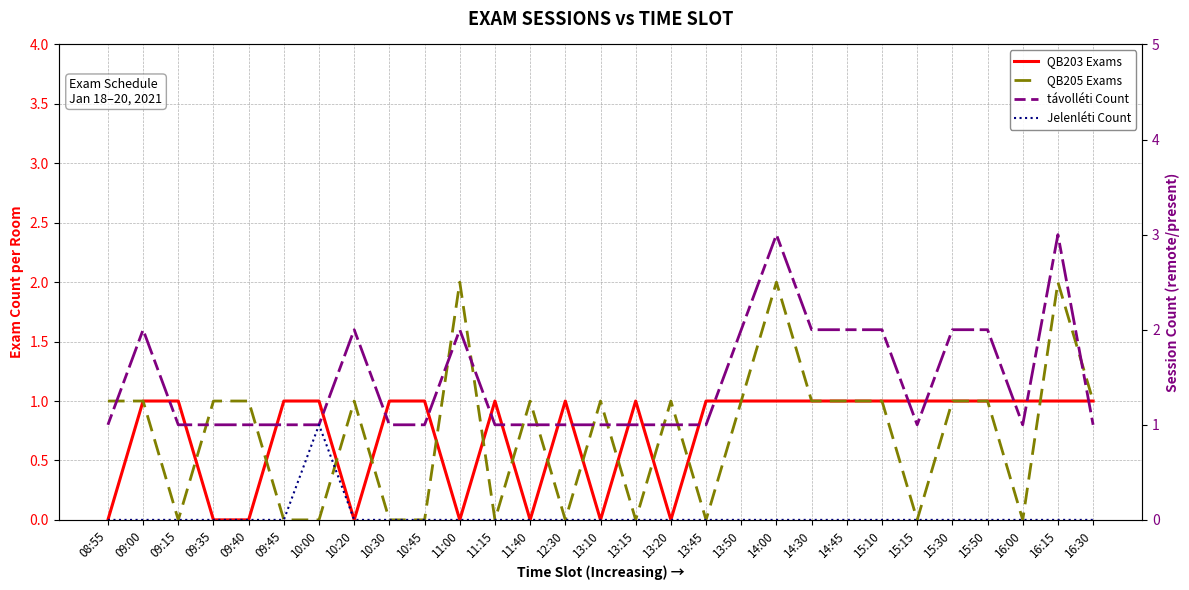

Which label corresponds to the smallest value in the chart?

08:55